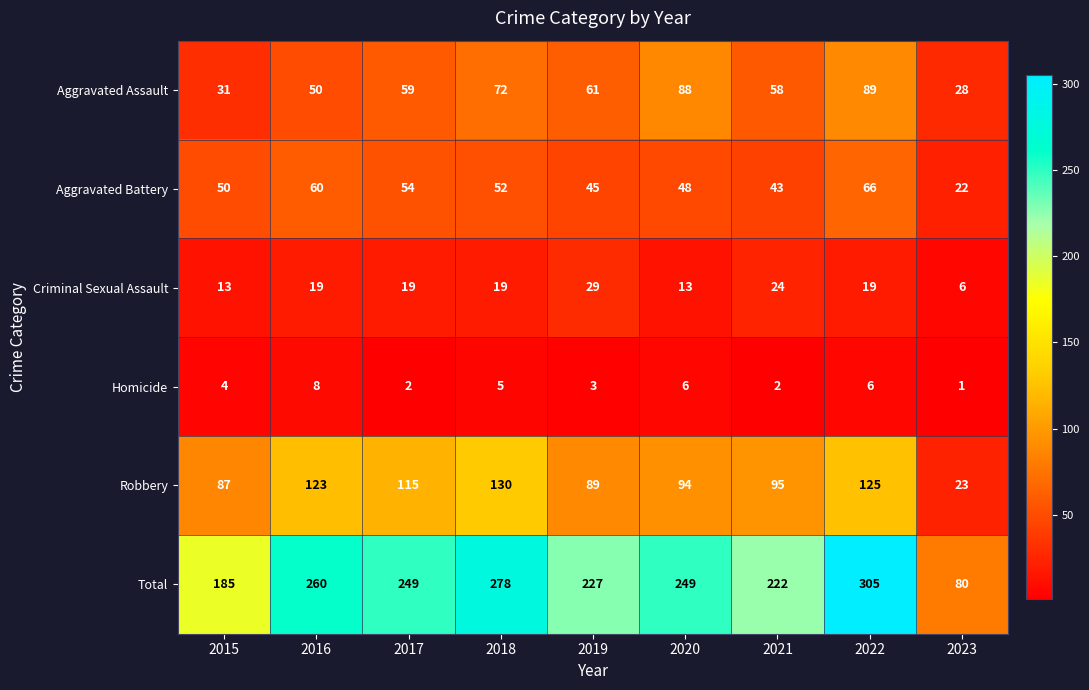

What is the difference between the highest and lowest values at 2023?

79